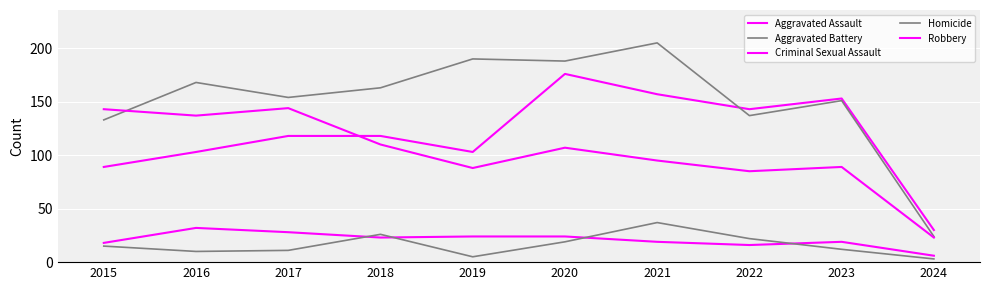

Is it true that Aggravated Battery equals 168 at 2016?

True